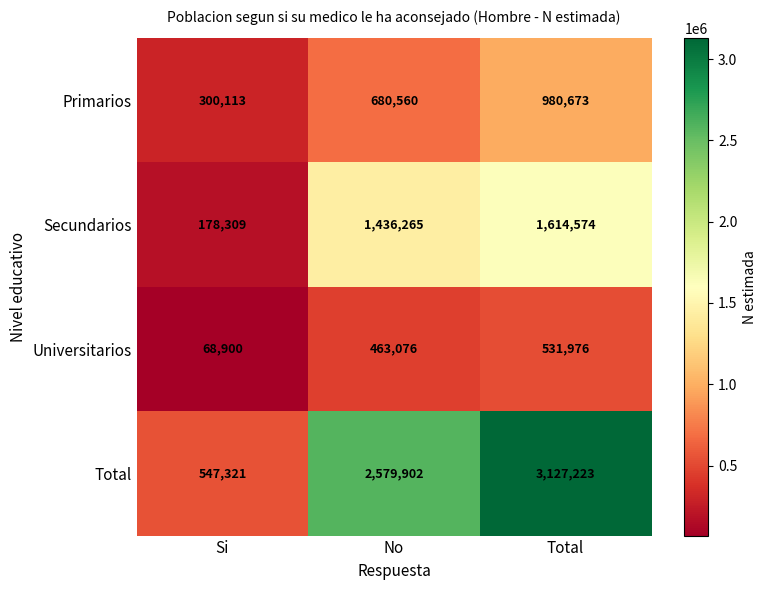

At which category is the sum across all series the highest?

Total